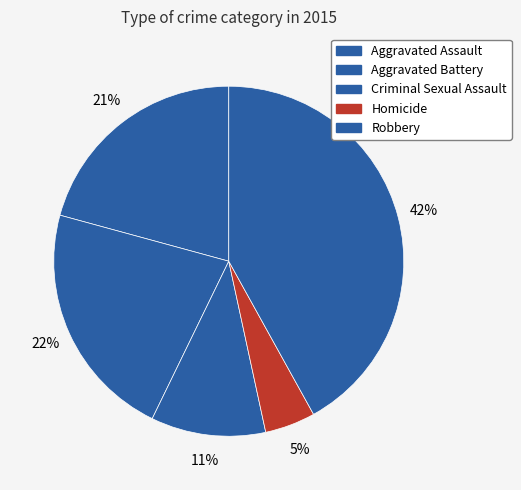

To the nearest percent, what is the difference between the Criminal Sexual Assault and Robbery slice percentages?

31%